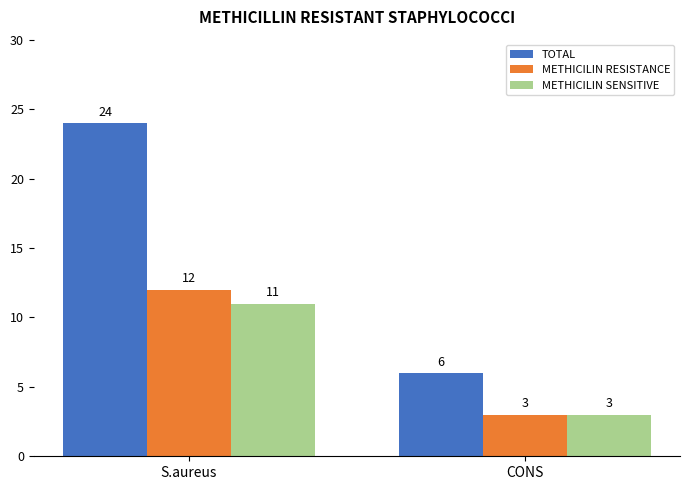

What is the sum of the METHICILIN SENSITIVE values at S.aureus and CONS?

14